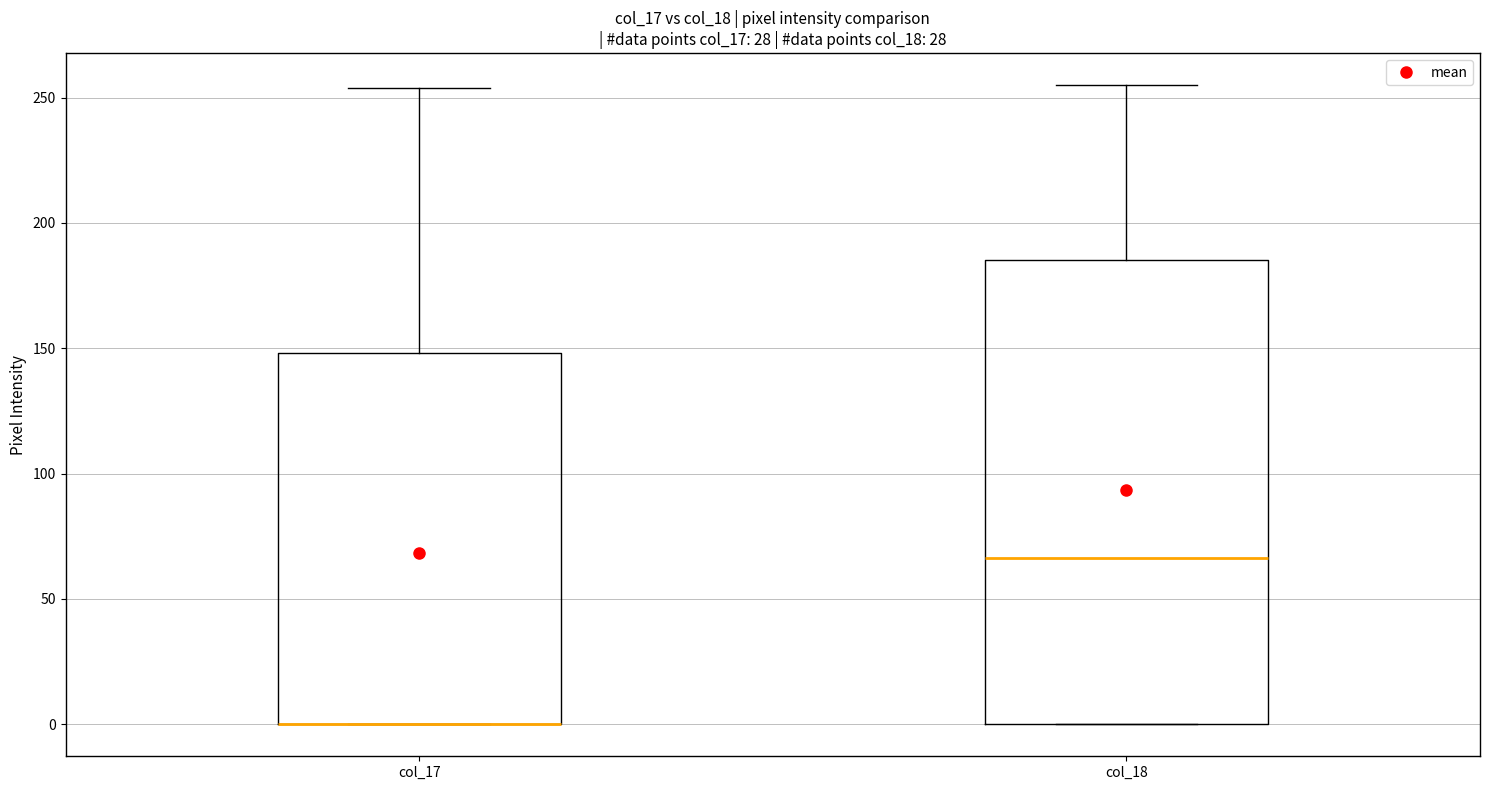

Comparing the boxes themselves (not the whiskers), which one is the tallest?

col_18